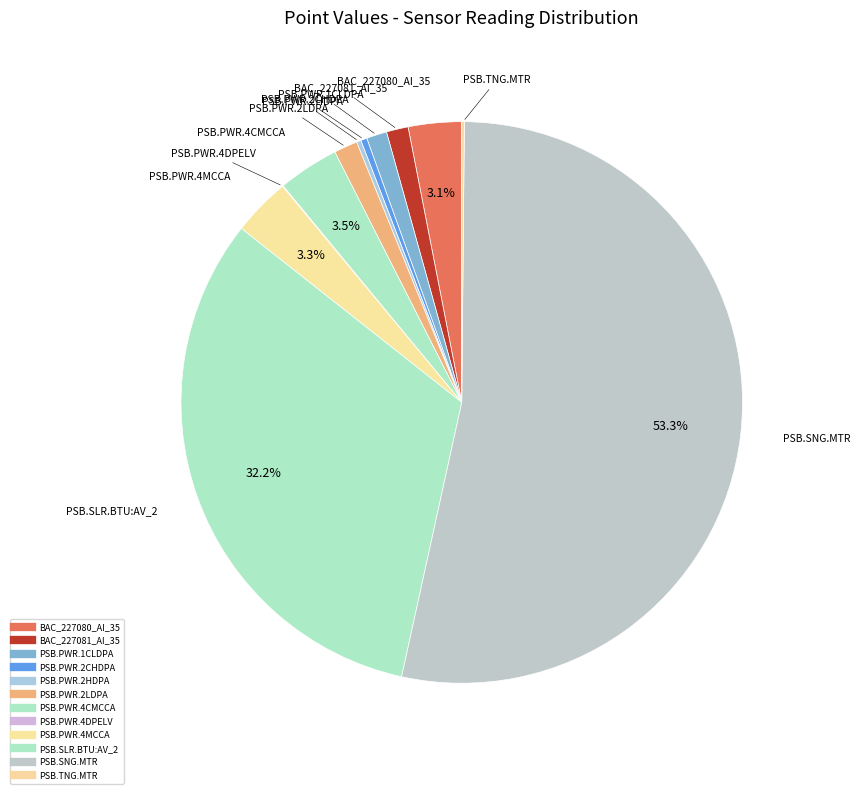

To the nearest percent, what is the combined percentage of PSB.PWR.2LDPA and PSB.PWR.2HDPA?

2%